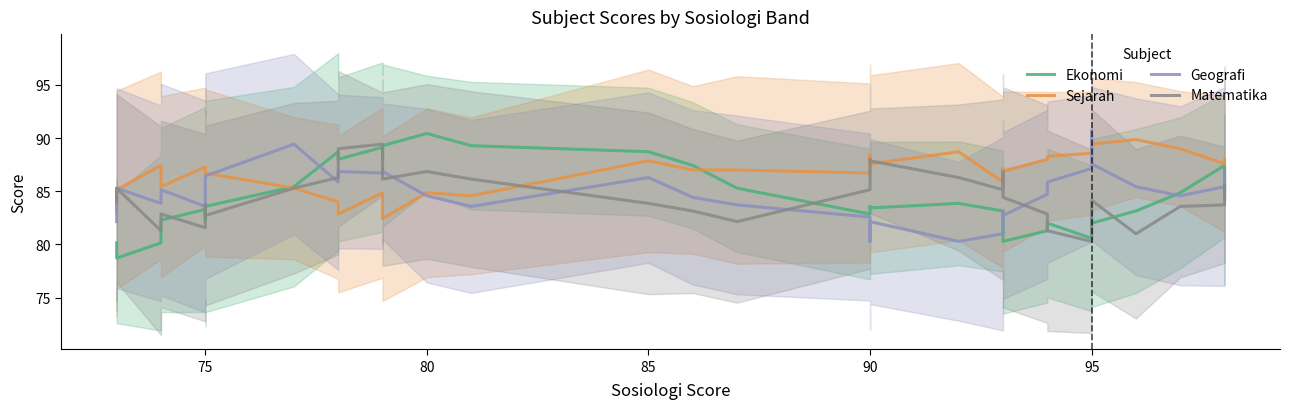

How many categories are shown in the chart?

34